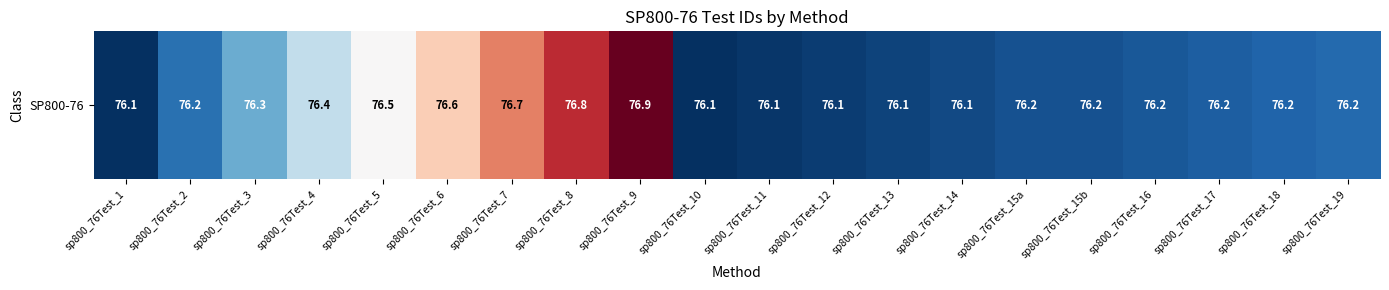

Which category has the highest value across all series?

sp800_76Test_9